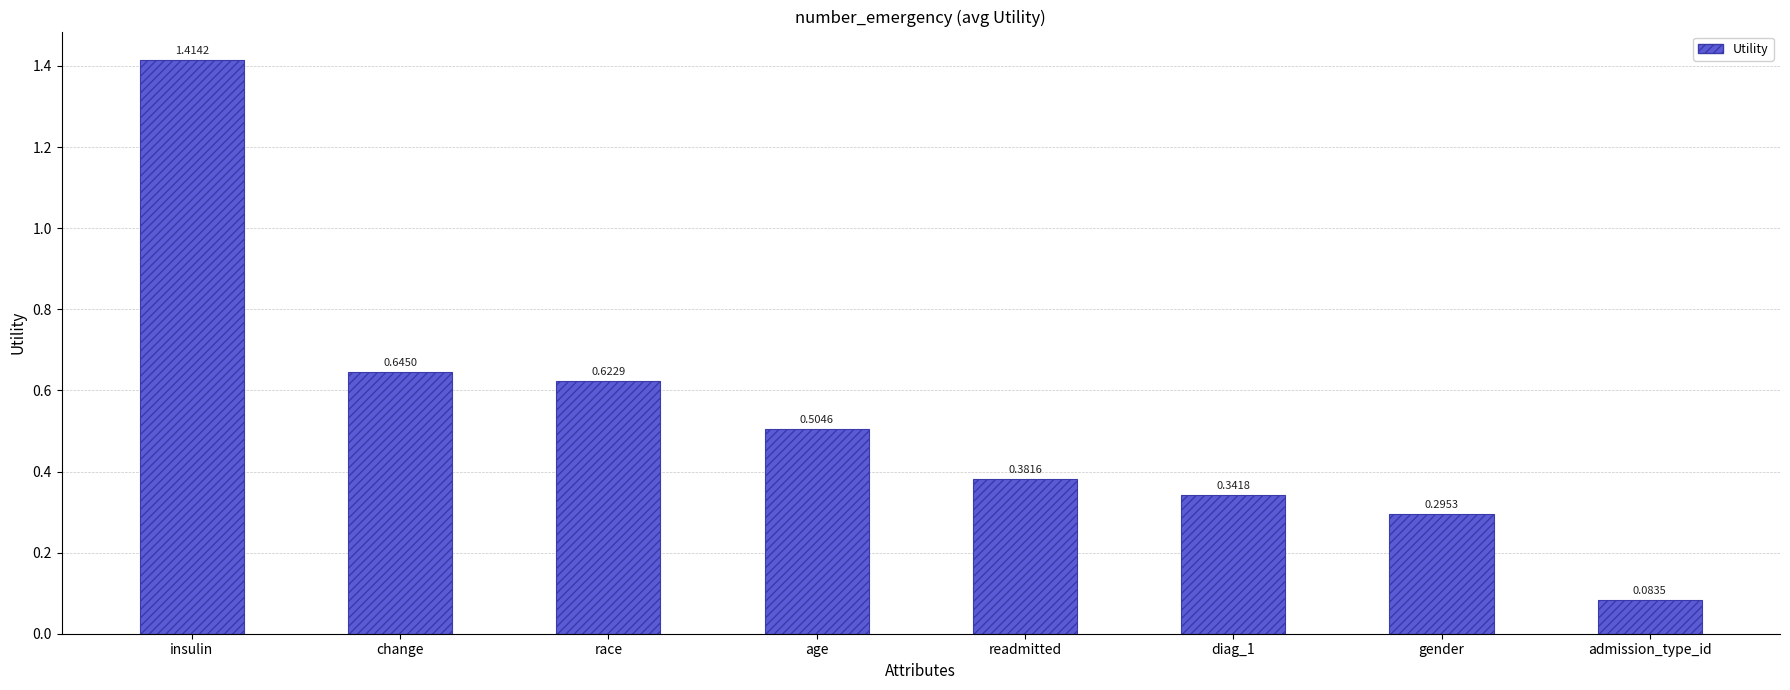

What is the label of the 8th bar from the left?

admission_type_id